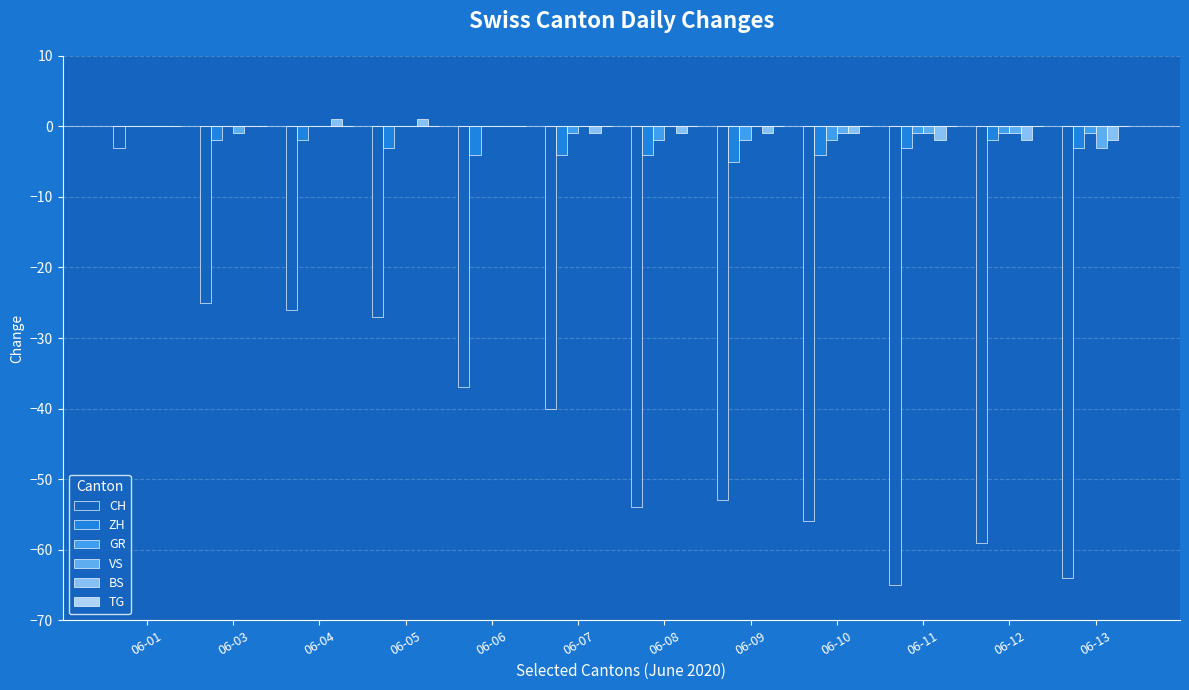

How many groups of bars are there?

12